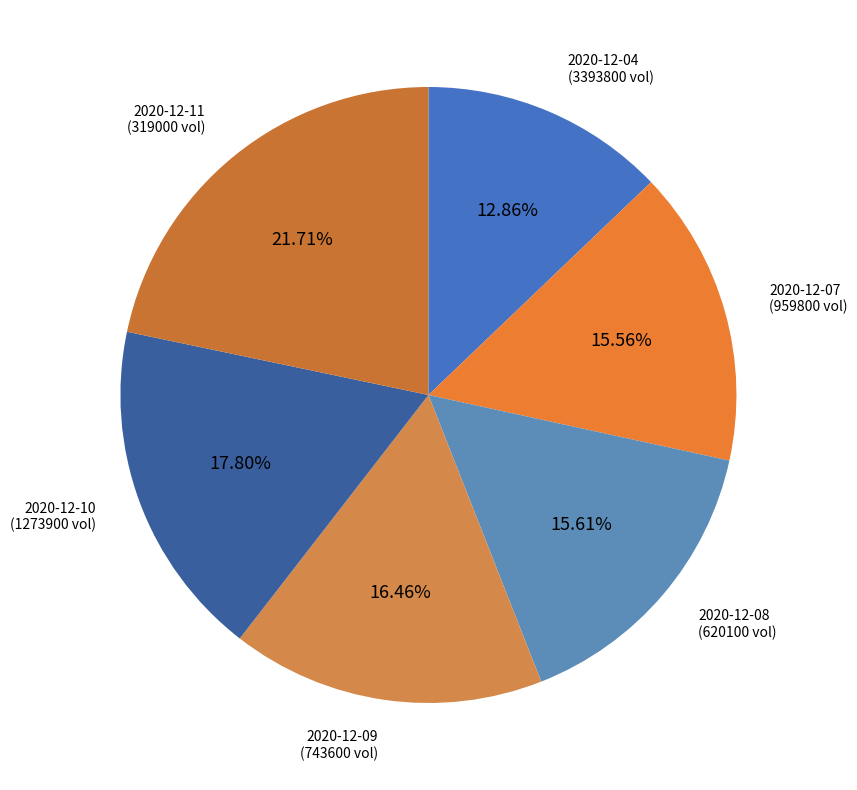

Count the number of slices in the pie.

6